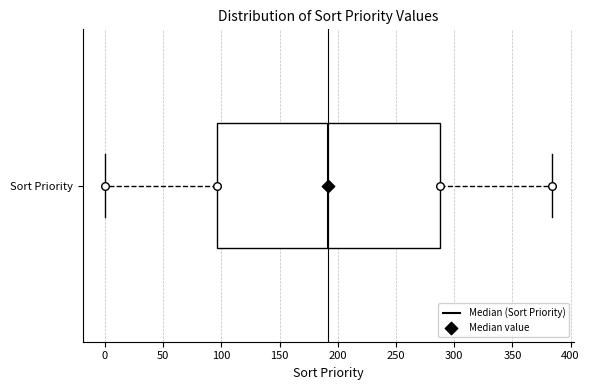

Transcribe this box plot: give where the median line is, the range the box spans, and where the two whiskers end, as read against the x-axis. The values are not printed on the chart, so give them approximately, as read against the axis.

median 190, box 95 to 290, whiskers 0 to 385